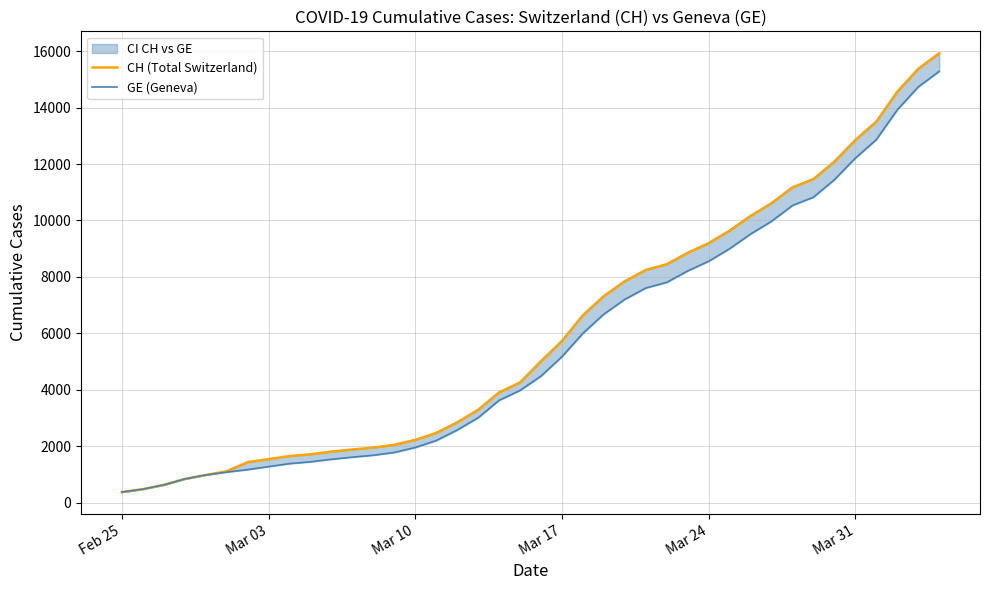

What is the value of the CH (Total Switzerland) point at the 6th from the left?

1113